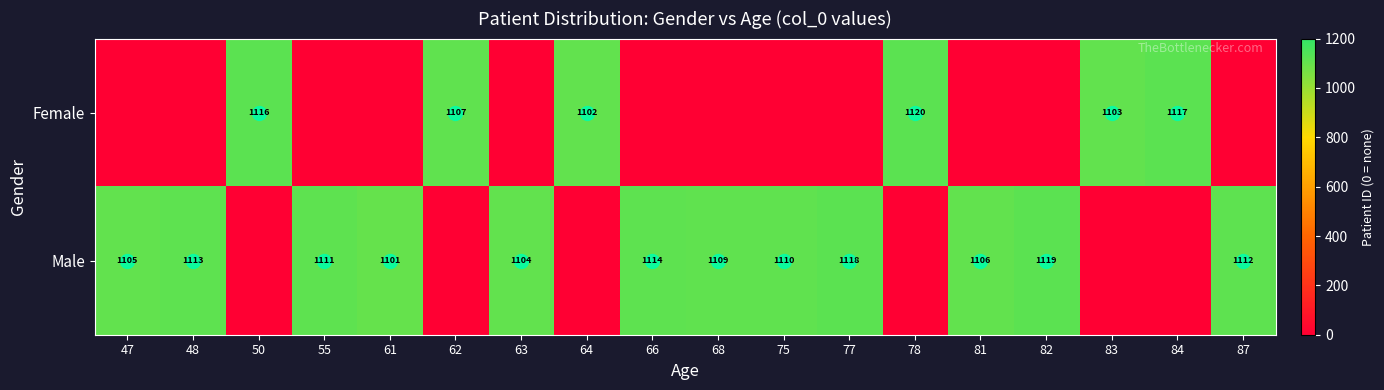

What is the difference between the highest and lowest values at 81?

1106